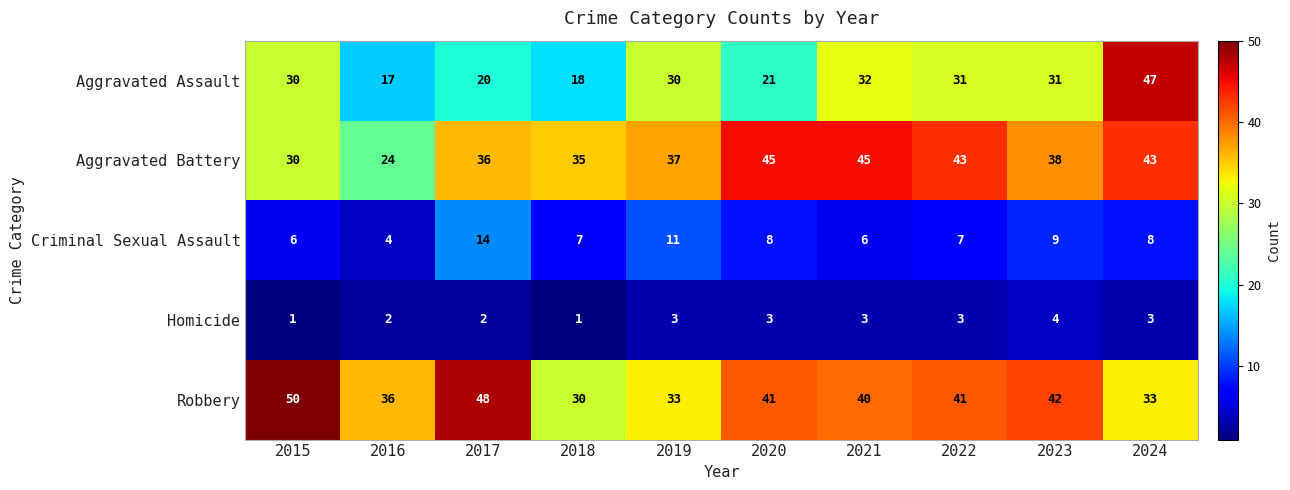

List the series in order of their peak value, lowest first.

Homicide, Criminal Sexual Assault, Aggravated Battery, Aggravated Assault, Robbery